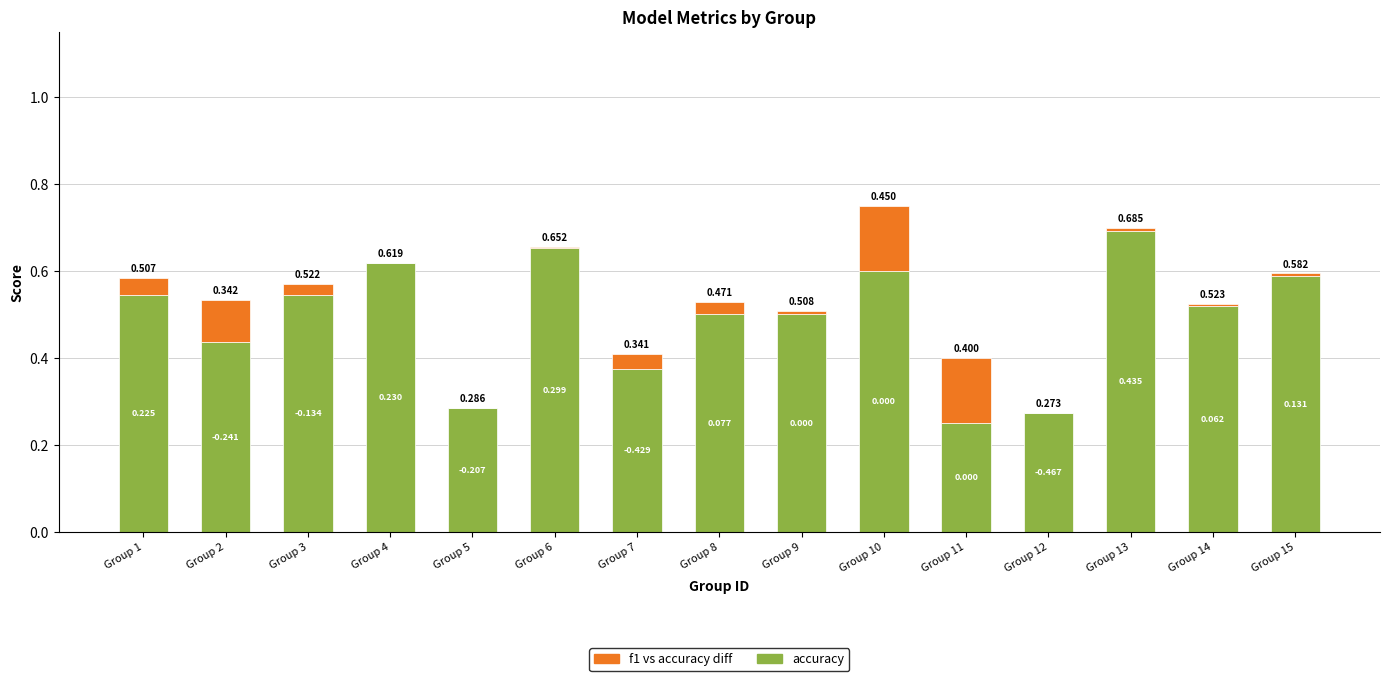

Which has a higher value, Group 9 or Group 11?

Group 9